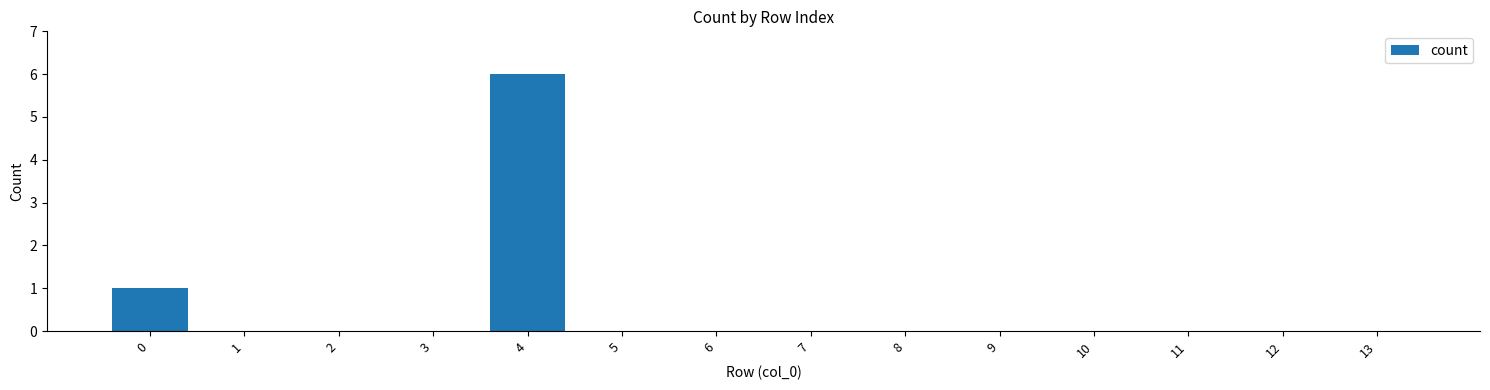

What is the change in value from 4 to 6?

-6